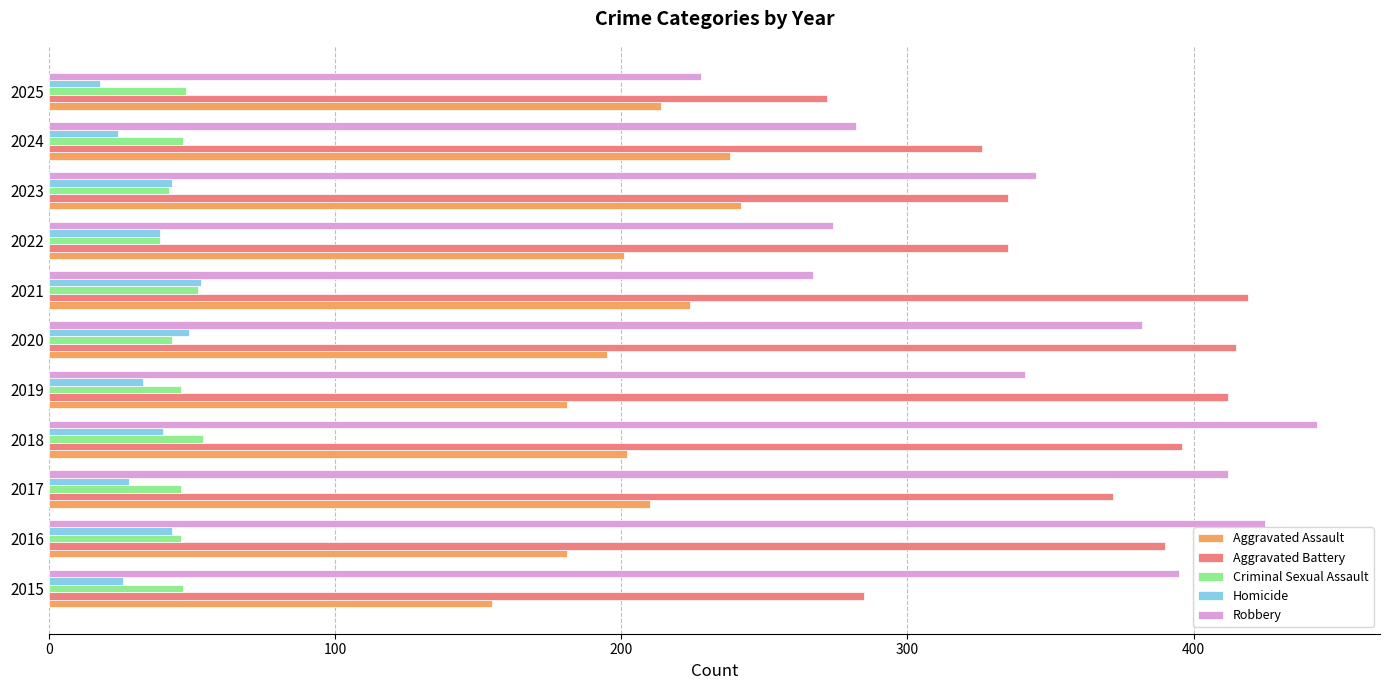

Which series has the widest spread of values?

Robbery